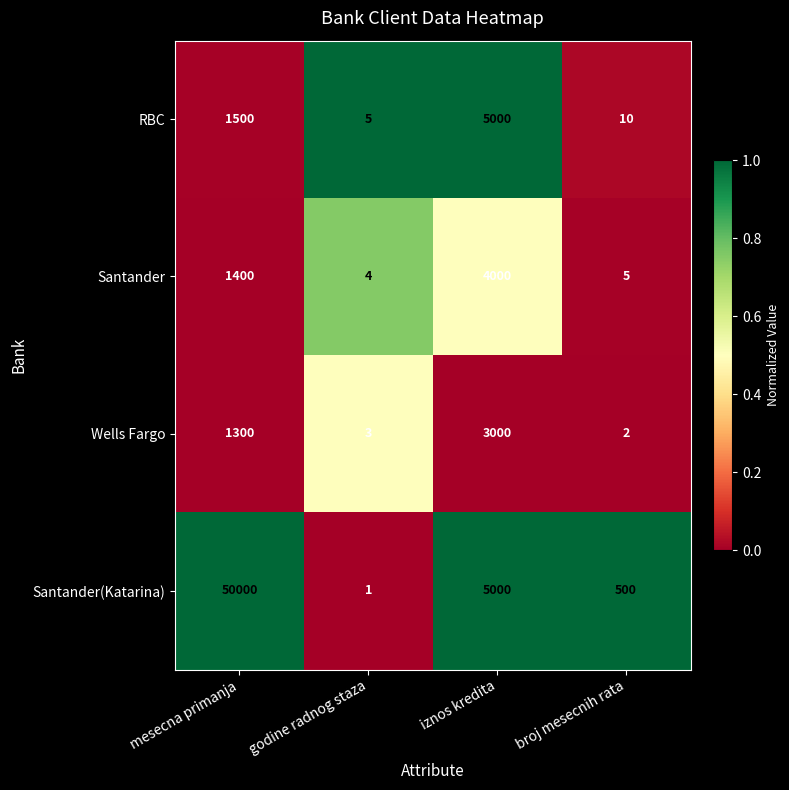

The RBC series shows 315 at mesecna primanja. True or false?

False